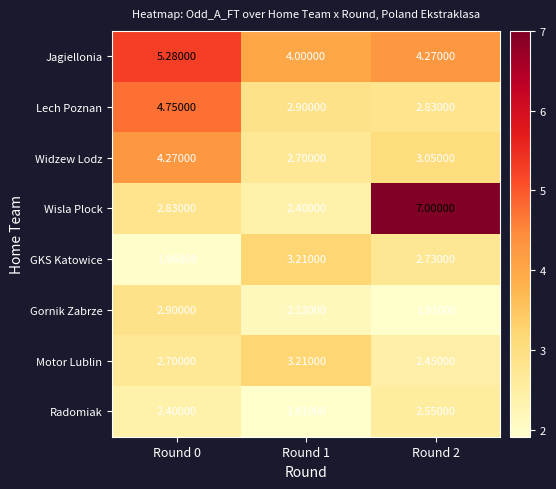

Between Round 0 and Round 1, which series saw the biggest shift?

Lech Poznan